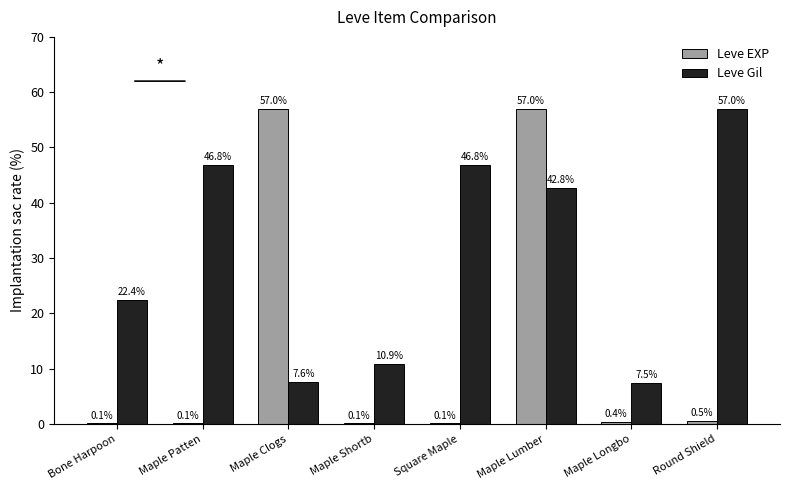

At which category is the sum across all series the highest?

Maple Lumber